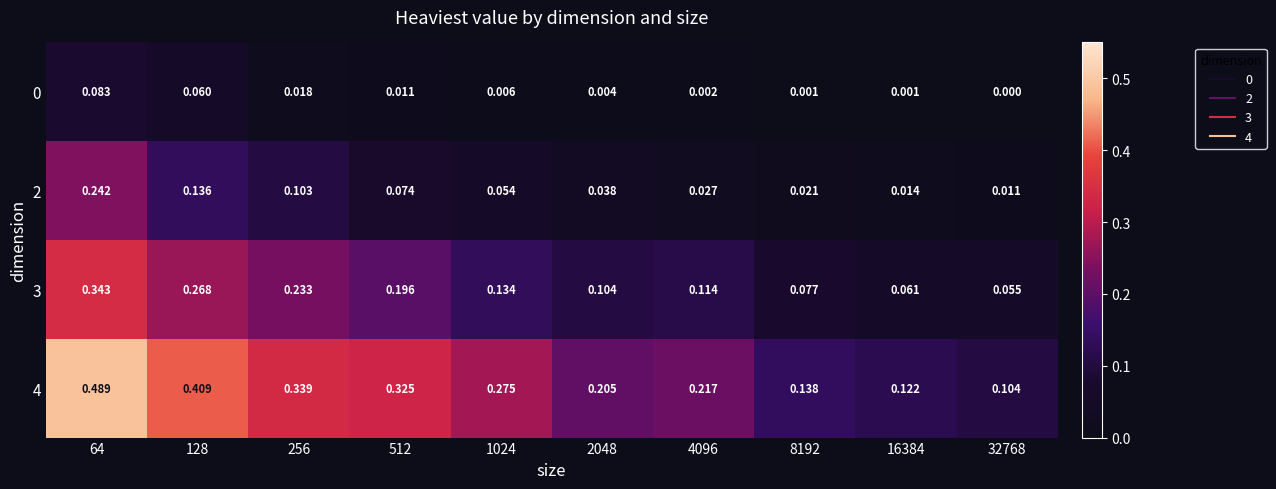

Is the value of 3 at 64 greater than the value of 2 at 512?

Yes